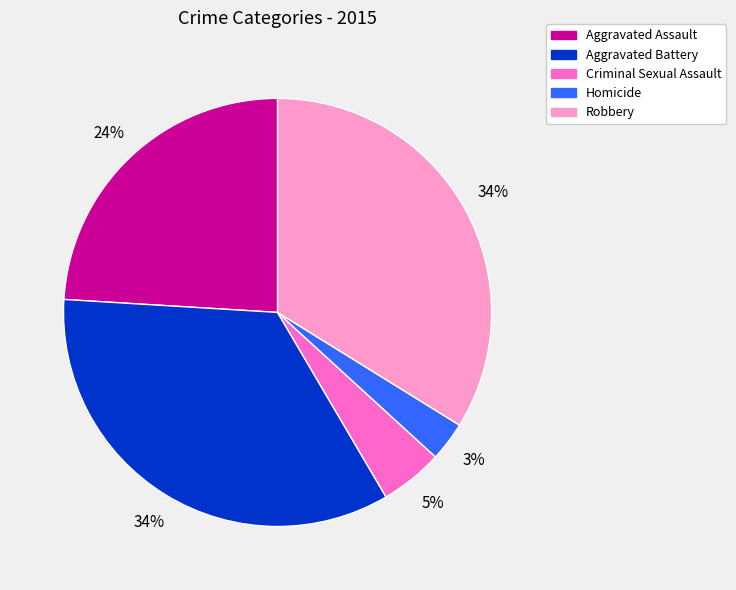

To the nearest percent, what is the average slice percentage?

20%